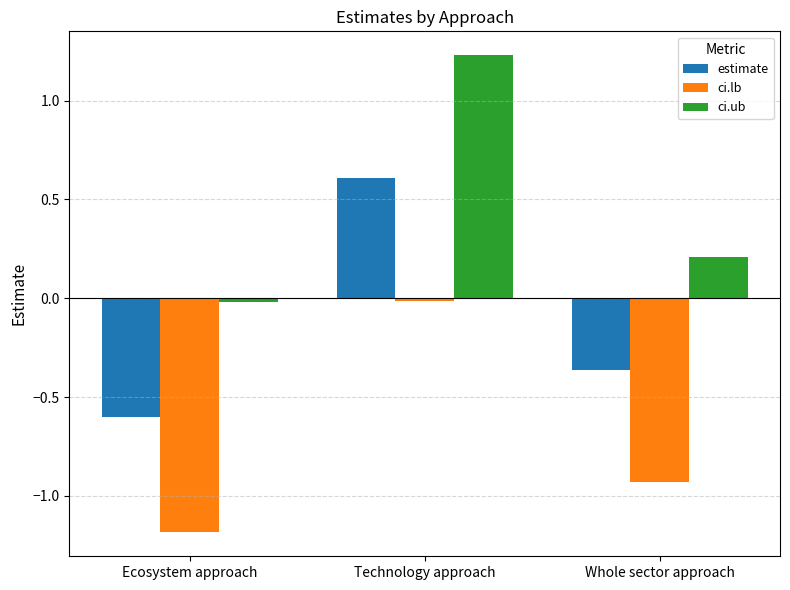

Is the value of ci.lb at Ecosystem approach greater than the value of ci.ub at Technology approach?

No